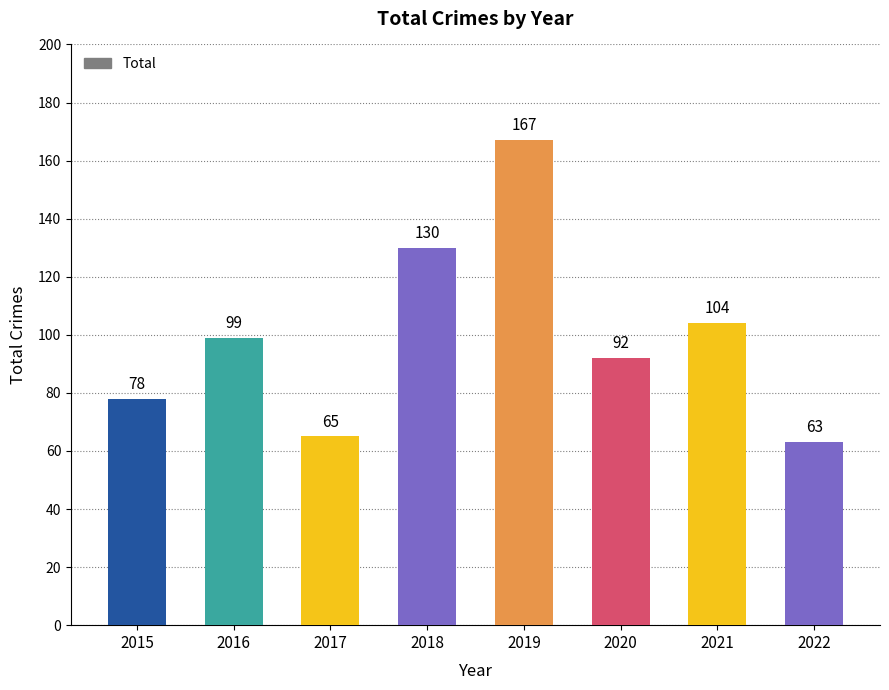

Reading left to right, extract all data points from this chart.

78	99	65	130	167	92	104	63